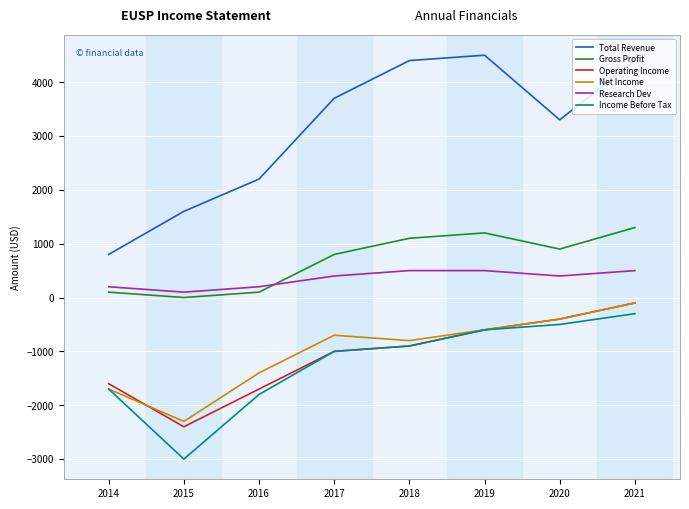

Which series changed the most between 2018 and 2020?

Total Revenue